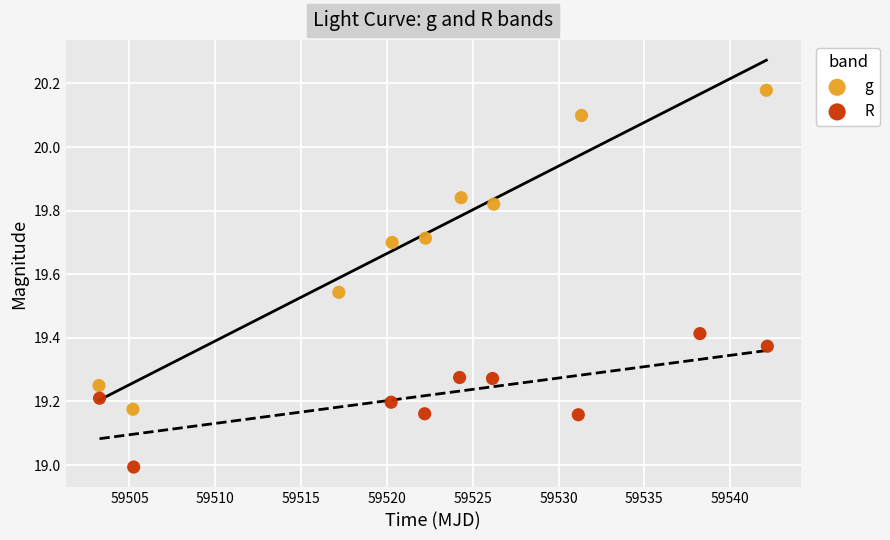

Which series contains the highest Y value?

g